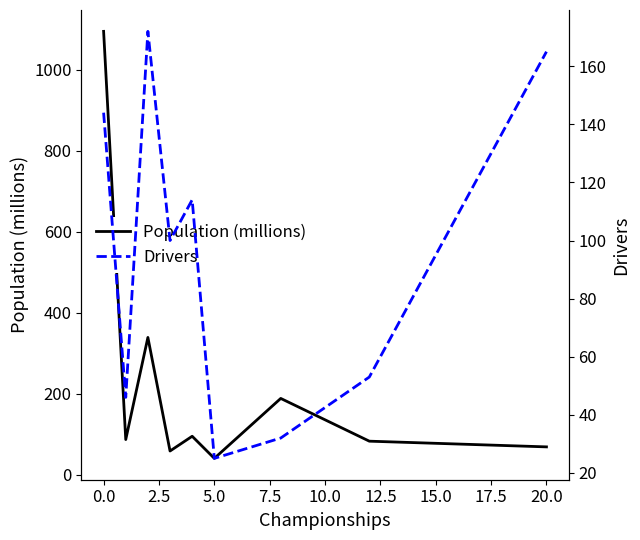

True or false: Population (millions) and Drivers cross at least once.

True